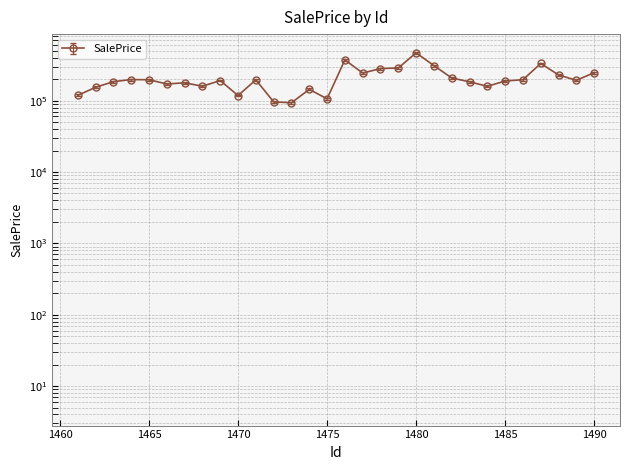

How many data points are less than 192640?

15